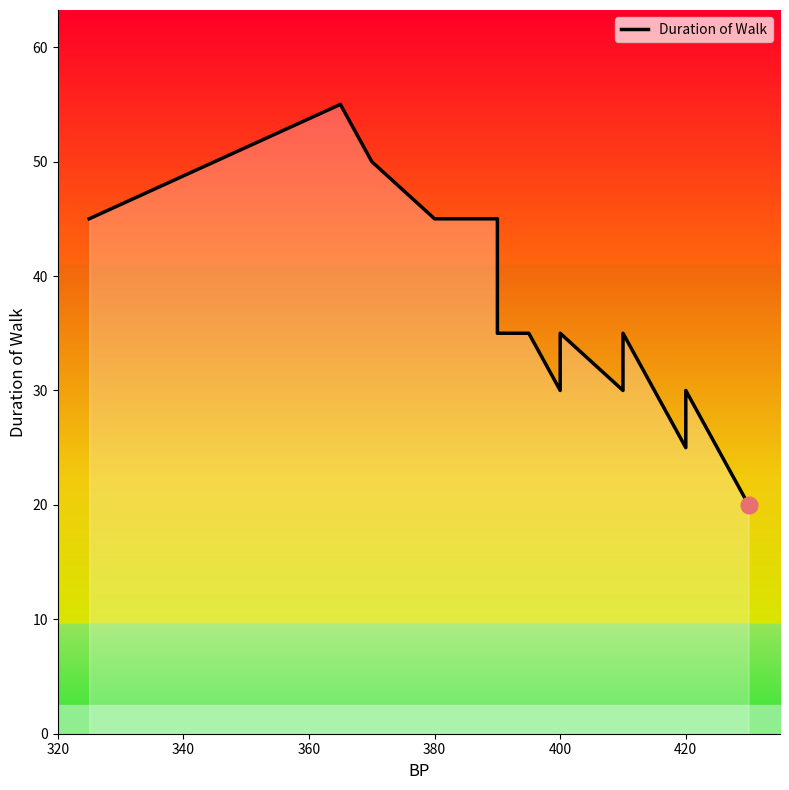

At which category does the data reach its first local valley?

400